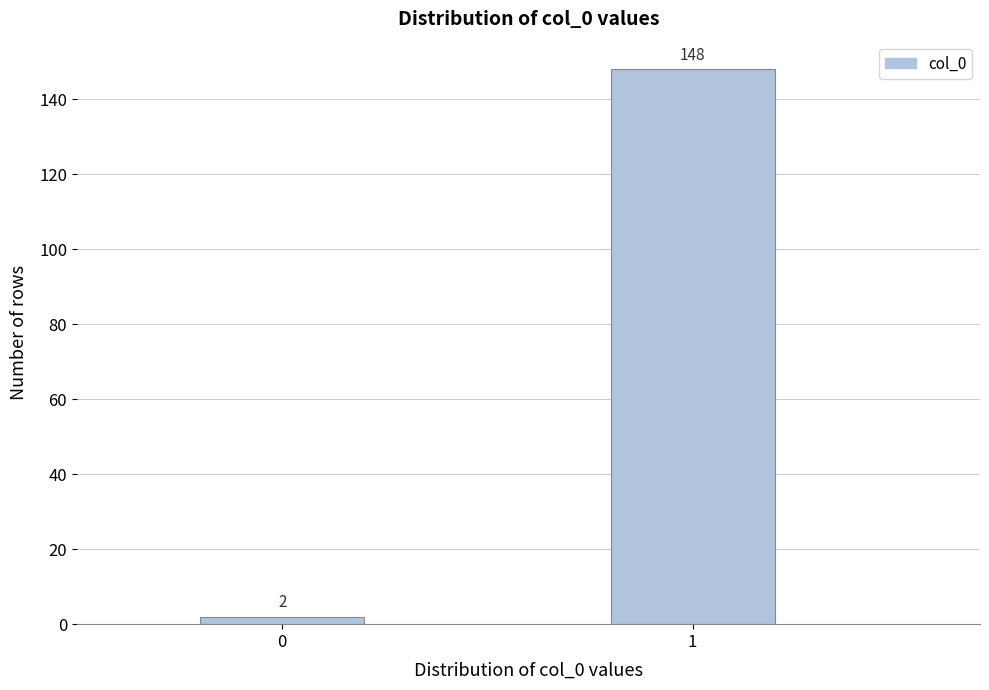

Reading right to left, what are all the values shown in this chart?

148	2